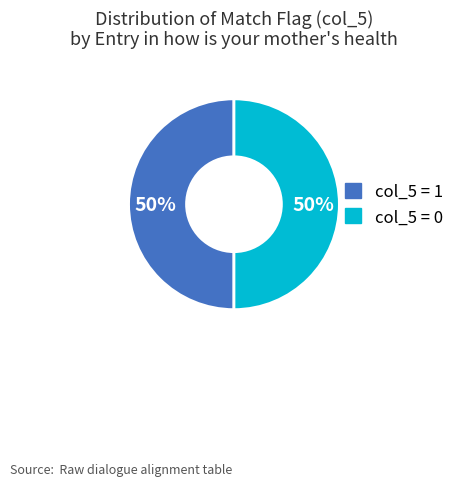

To the nearest percent, what is the average slice percentage?

50%